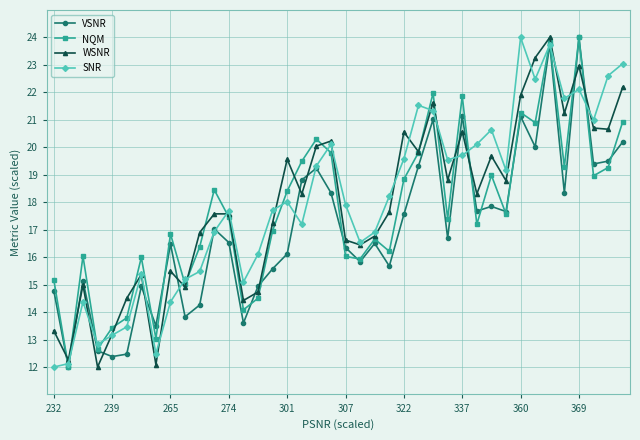

What is the value of the SNR point at the 1st from the left?

12.0